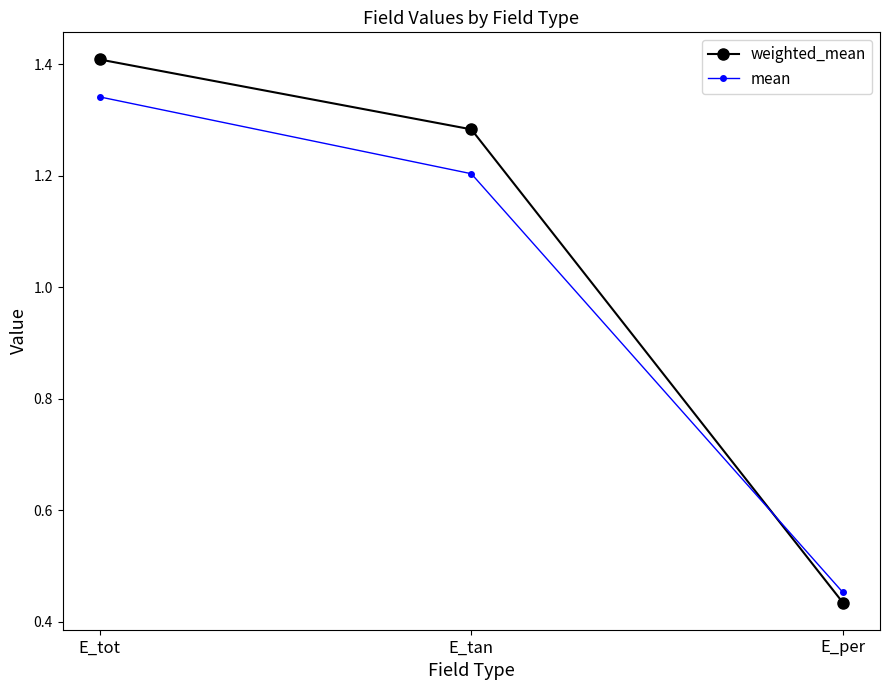

True or false: weighted_mean has a value of 2.5 at E_tot.

False